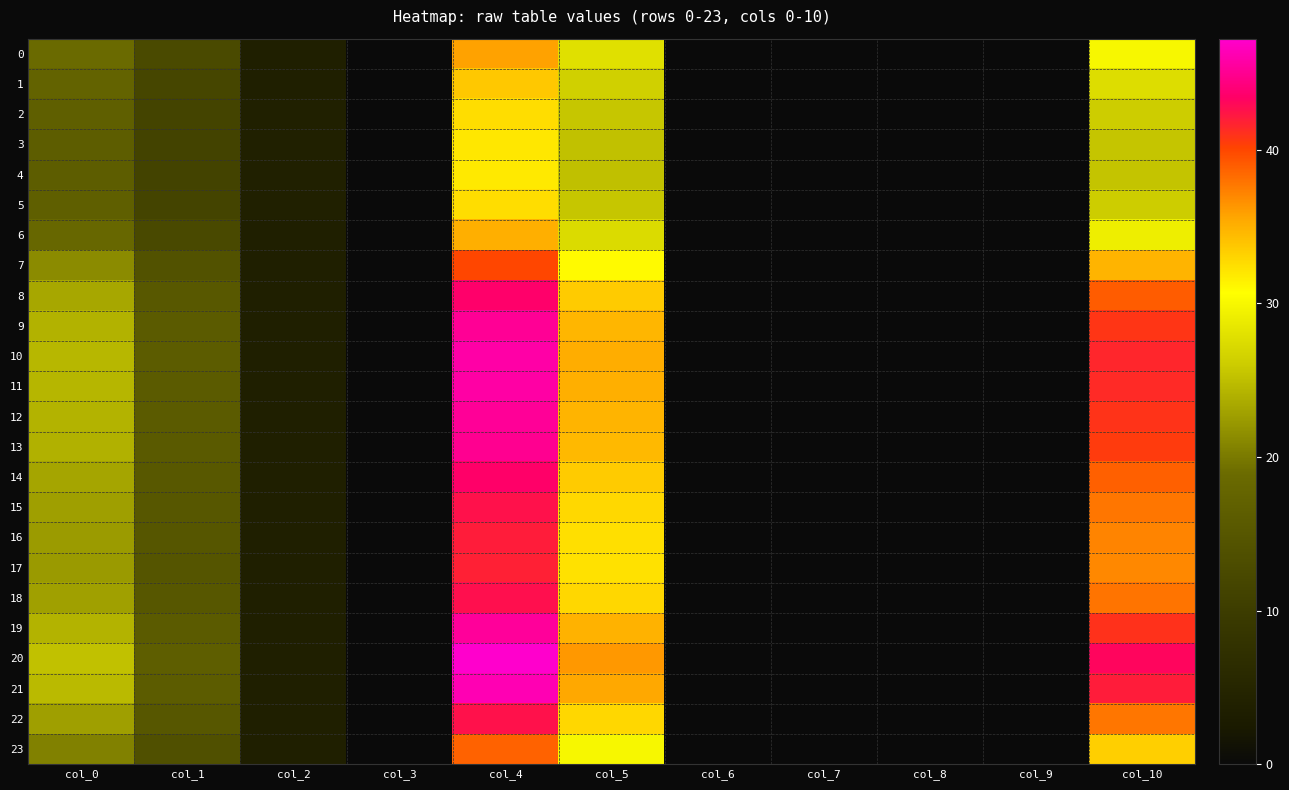

Which series changed the most between col_7 and col_10?

20